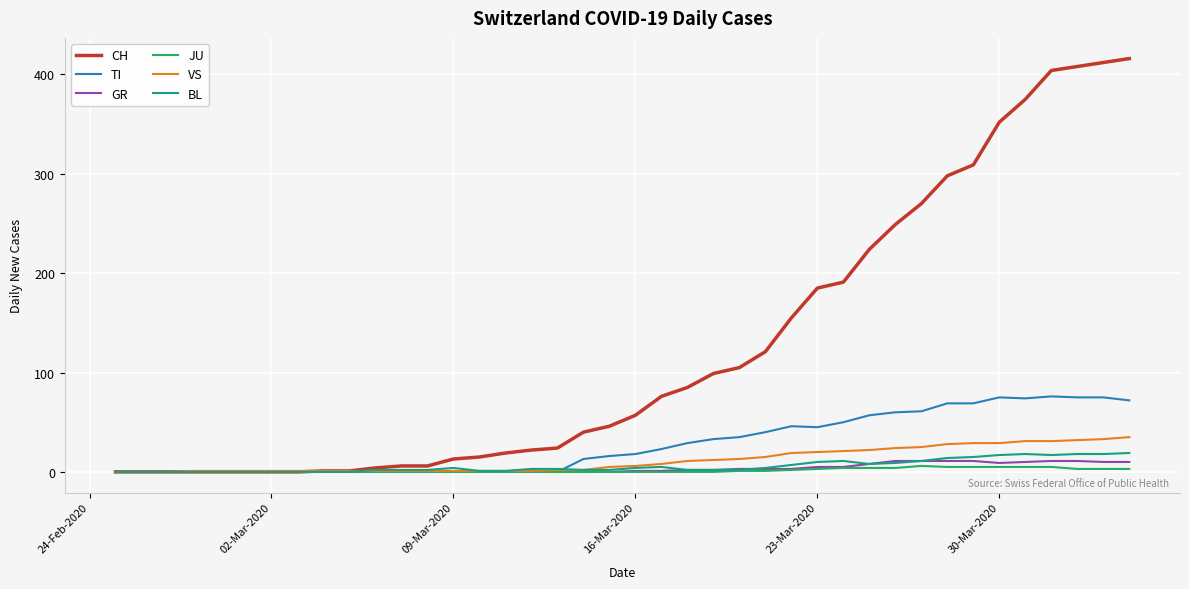

Which series has the largest range (max minus min)?

CH